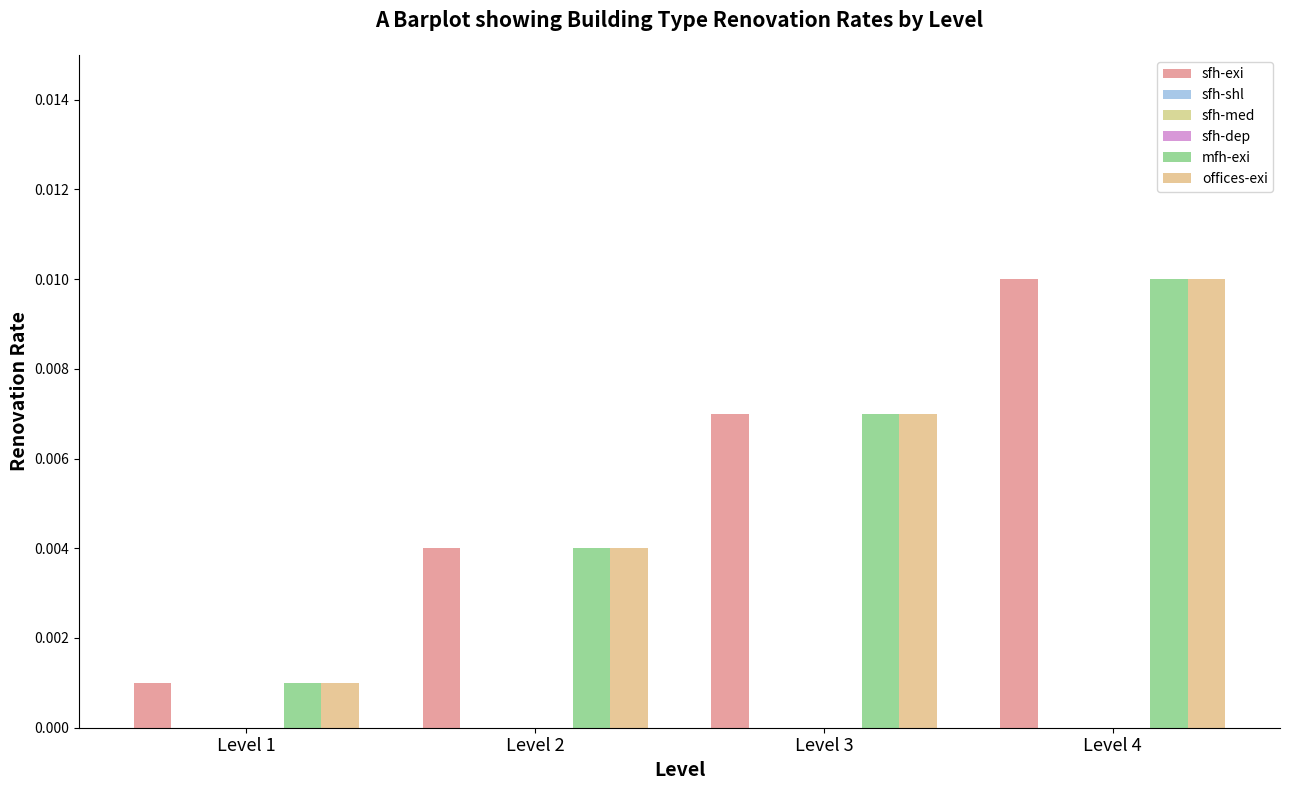

At which label does sfh-shl reach its peak?

Level 1